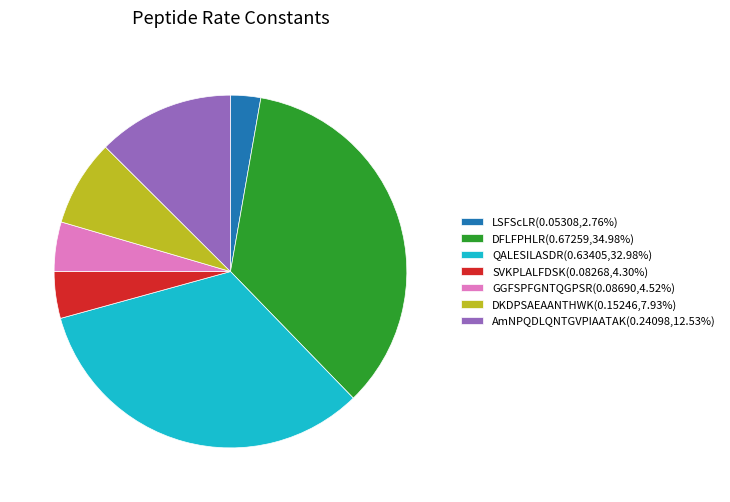

Which has a higher value, DKDPSAEAANTHWK or GGFSPFGNTQGPSR?

DKDPSAEAANTHWK